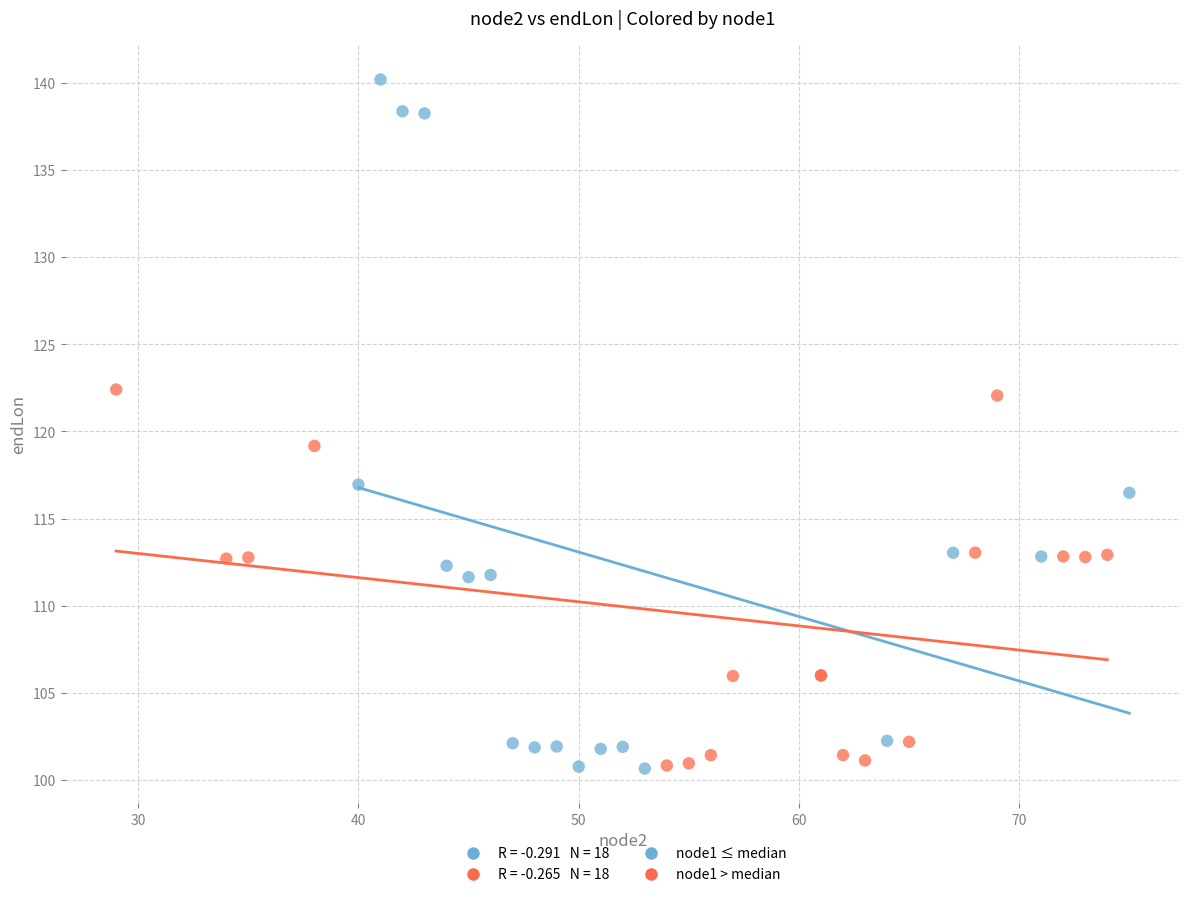

Which series has the widest spread of Y values?

node1 ≤ median